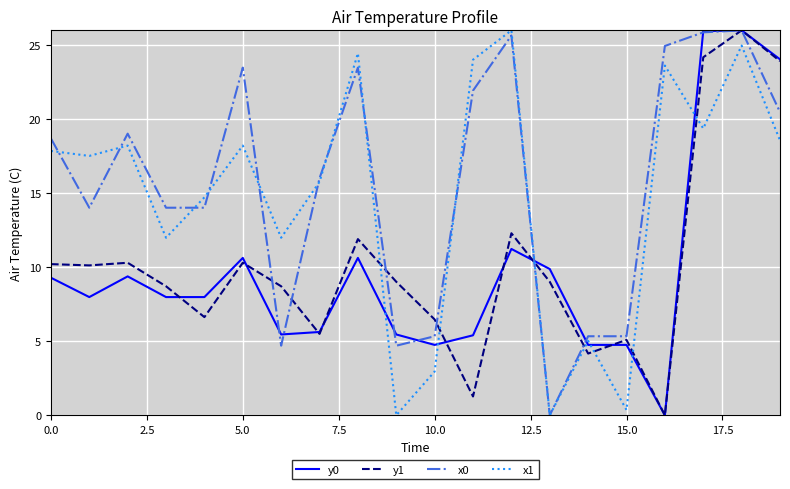

What is the sum of all x1 values?

295.6